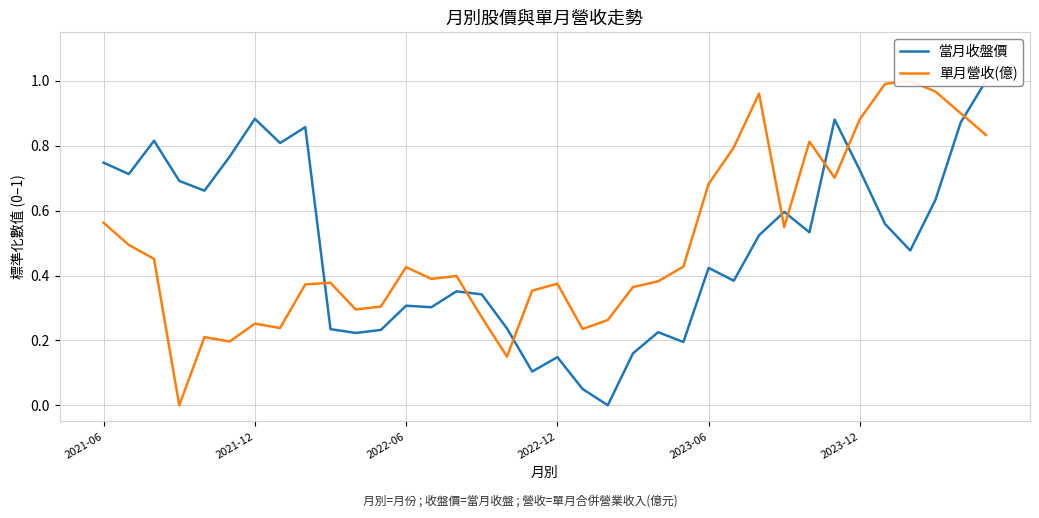

Rank the series by their average value, from highest to lowest.

單月營收(億), 當月收盤價